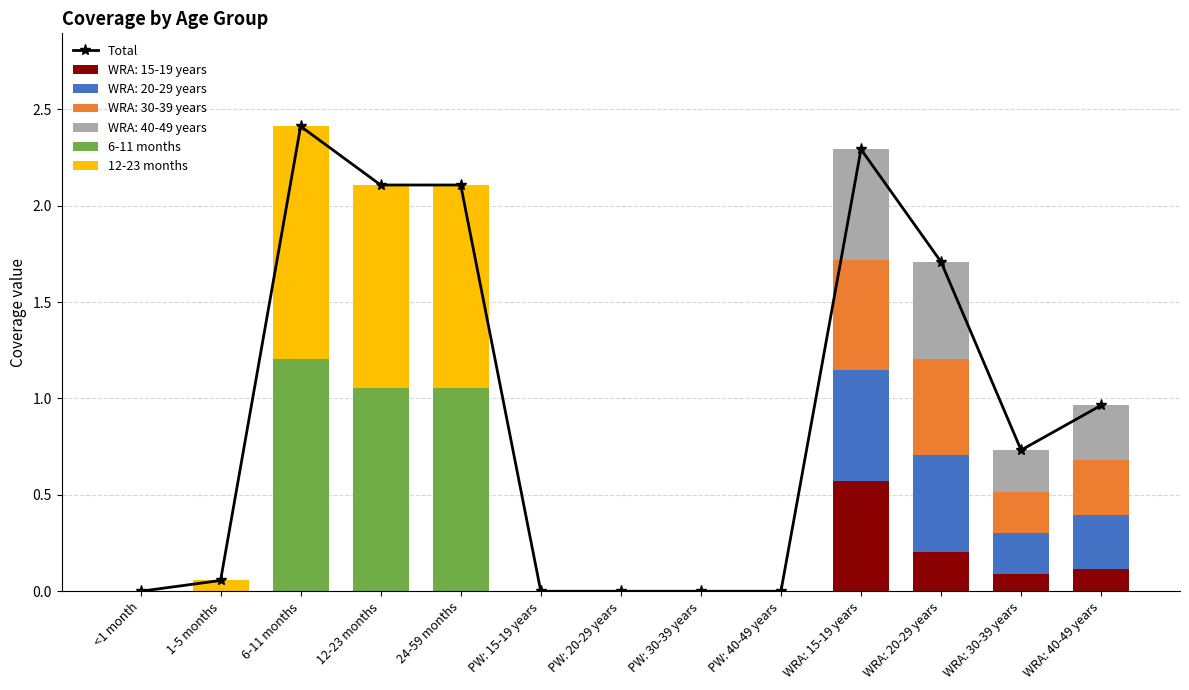

Which label corresponds to the largest value in the chart?

6-11 months